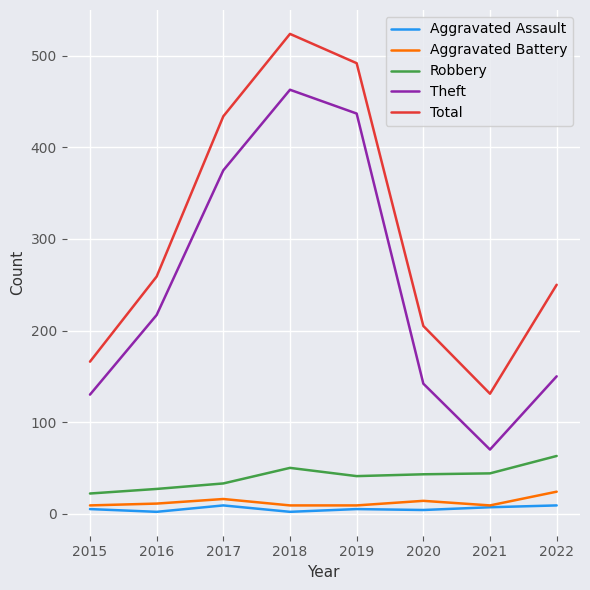

At which label does Theft reach its minimum?

2021